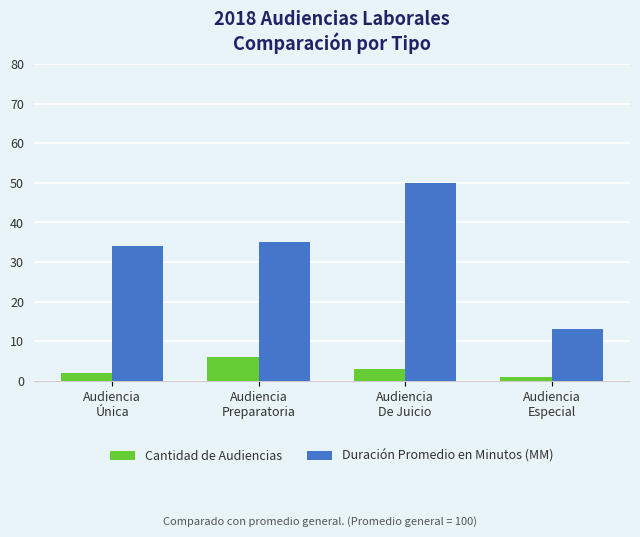

What is the label of the 3rd bar from the left?

Audiencia
De Juicio